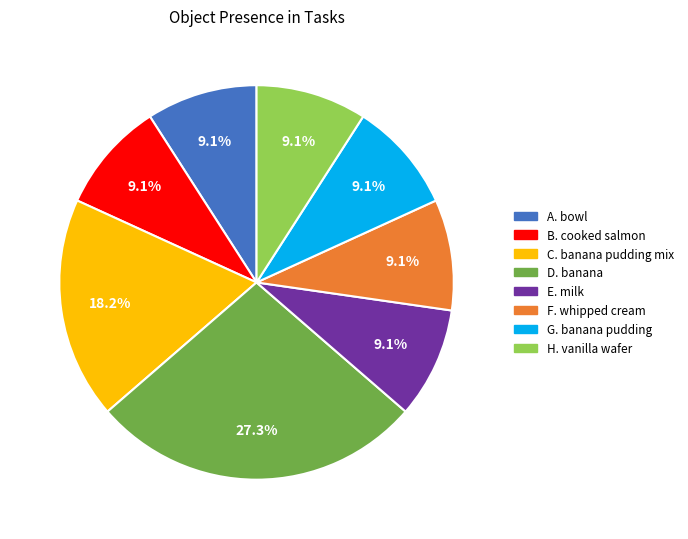

Is there a majority slice in this chart?

No